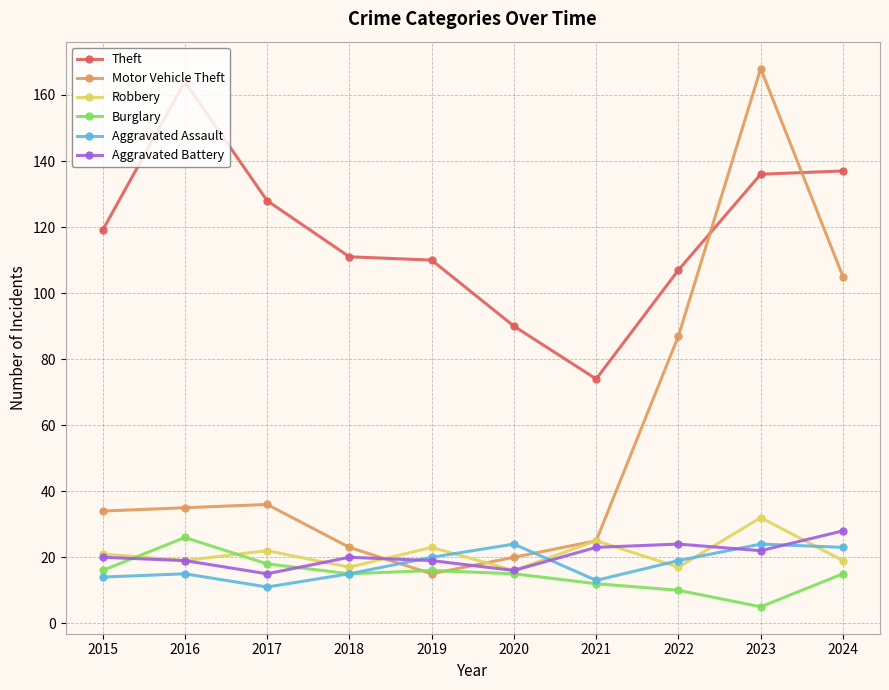

What is the value of the Theft point at the 8th from the left?

107